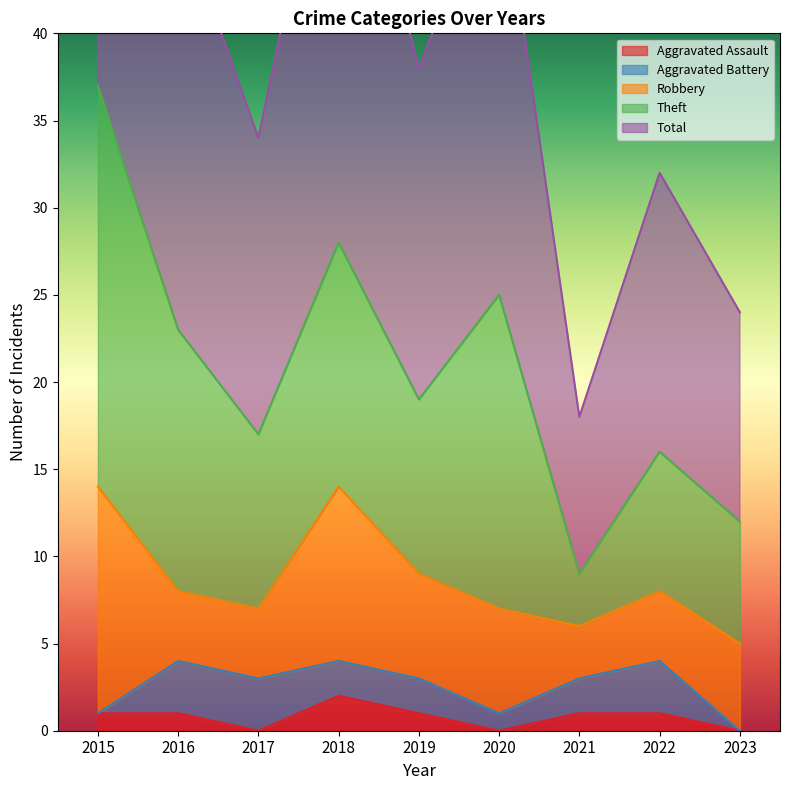

How many positive values does the Aggravated Battery series have?

7